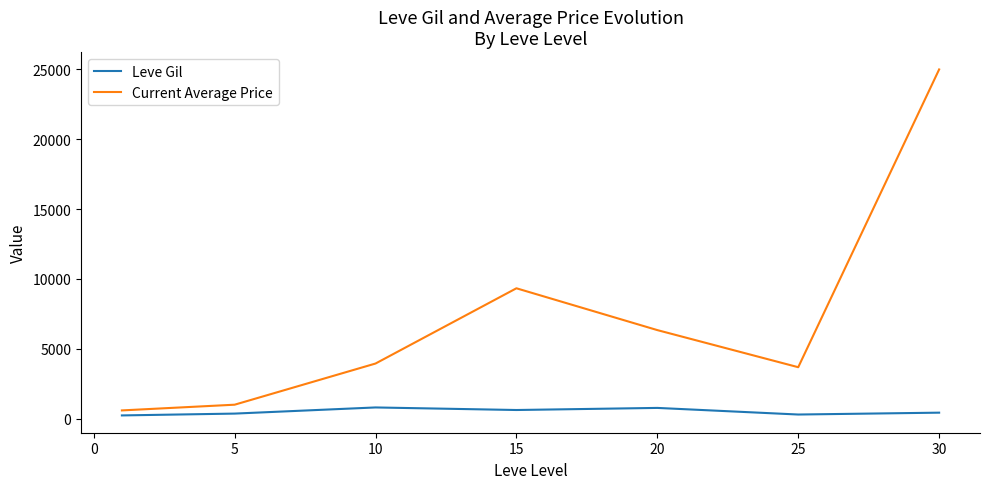

Rank the series by their average value, from lowest to highest.

Leve Gil, Current Average Price